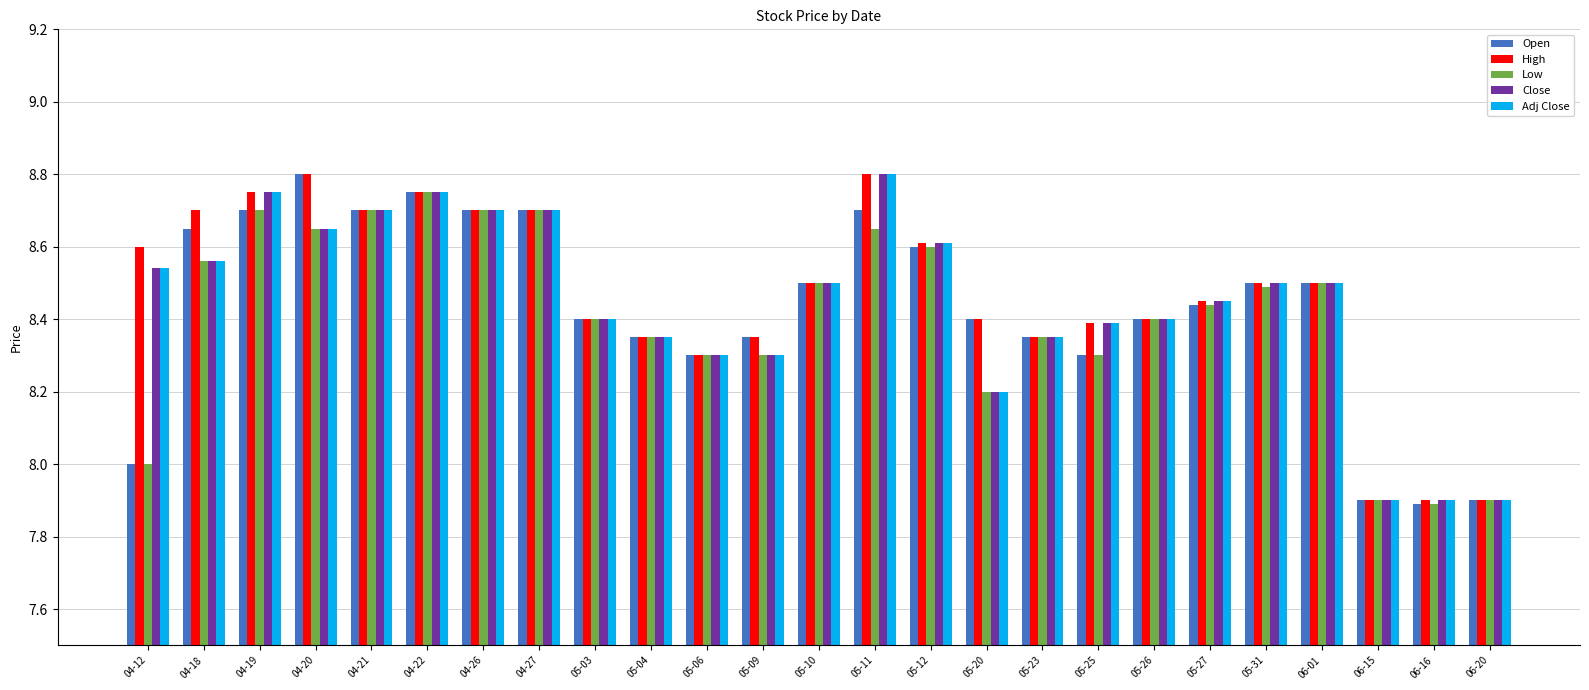

Is it true that Low equals 8.3 at 05-23?

True